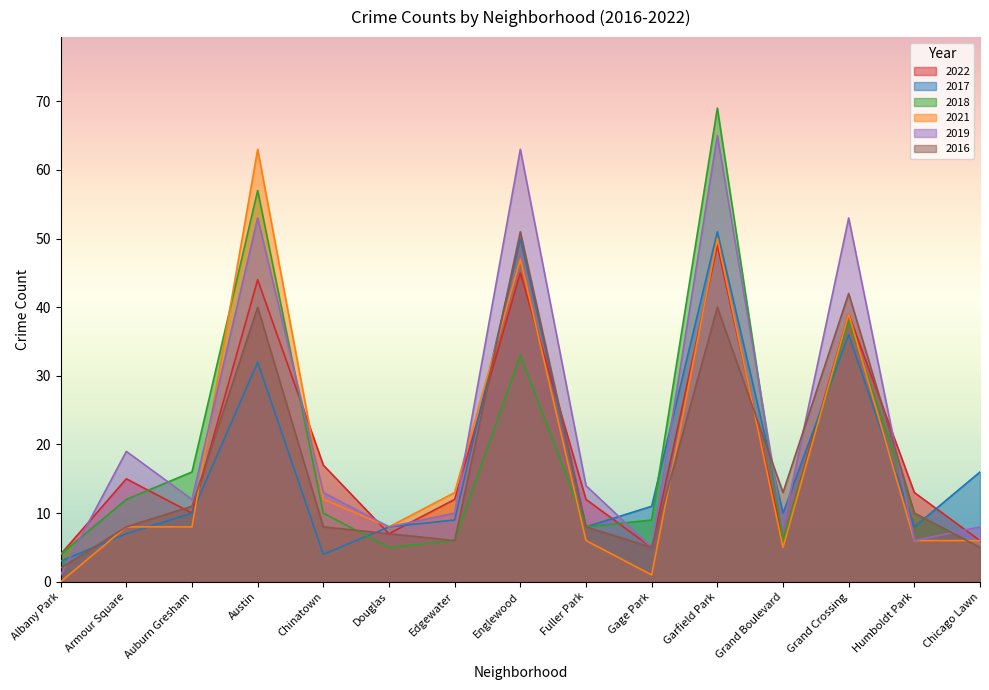

True or false: 2016 has more than 0 points higher than both neighbors.

True